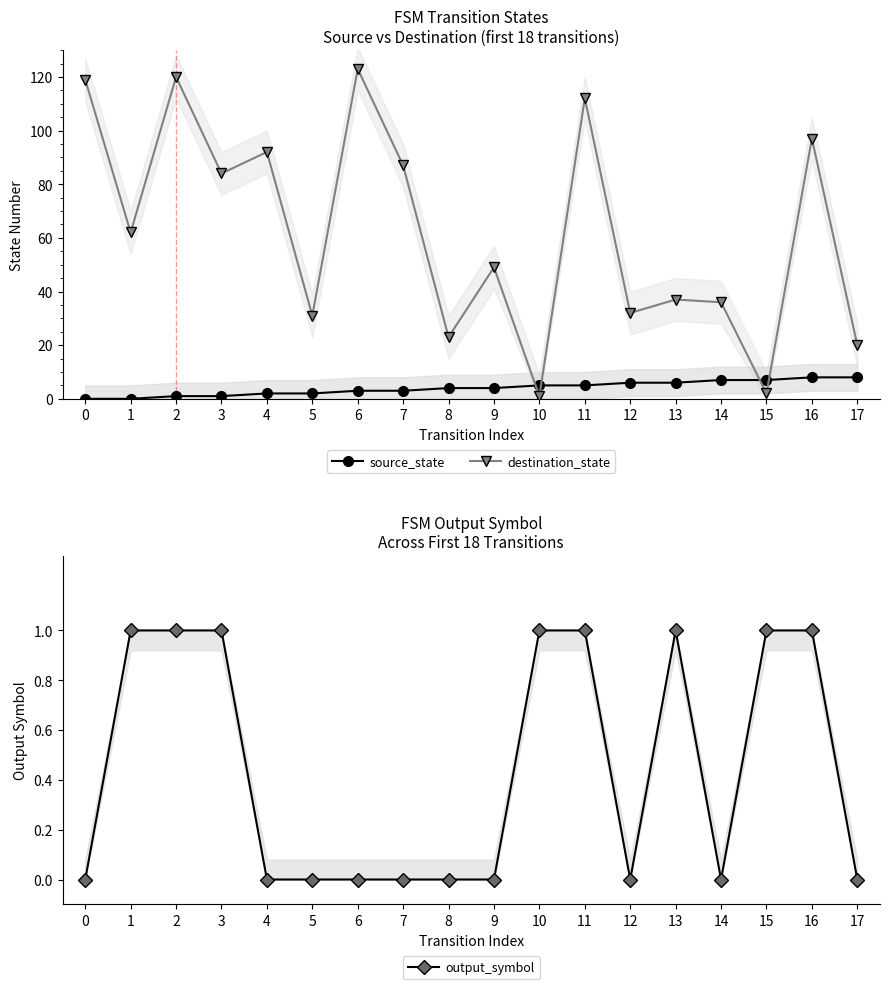

Is this an area chart (filled region under the line)?

No